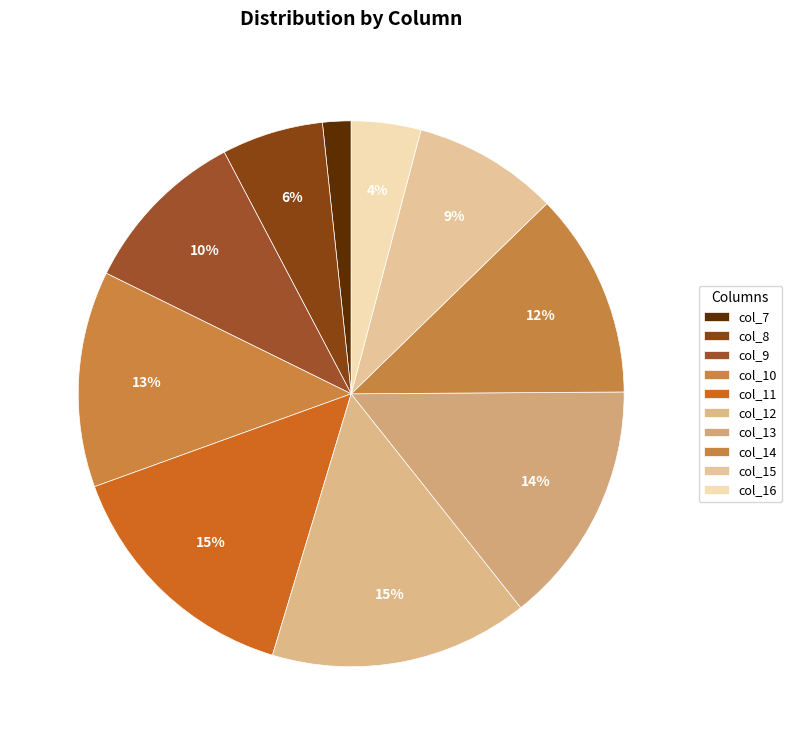

Count the number of slices in the pie.

10